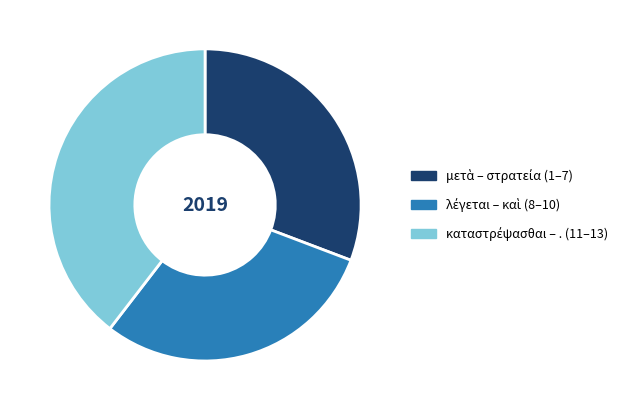

Does any single category account for the majority?

No